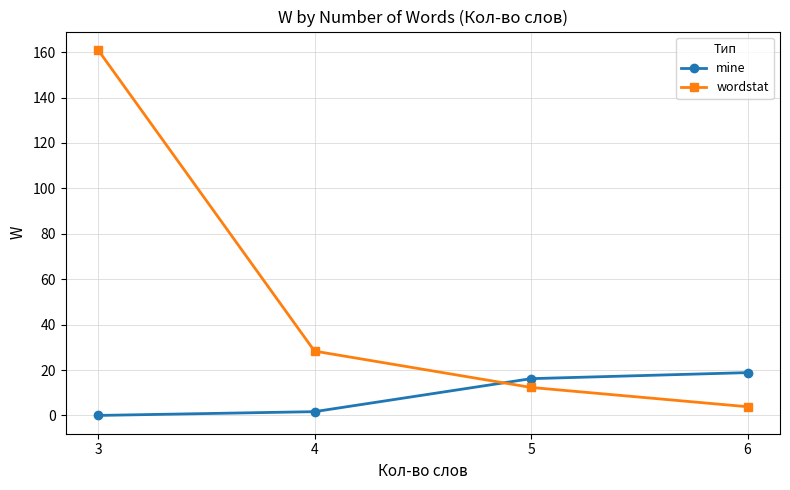

After their last crossing, which series has the higher values: wordstat or mine?

mine